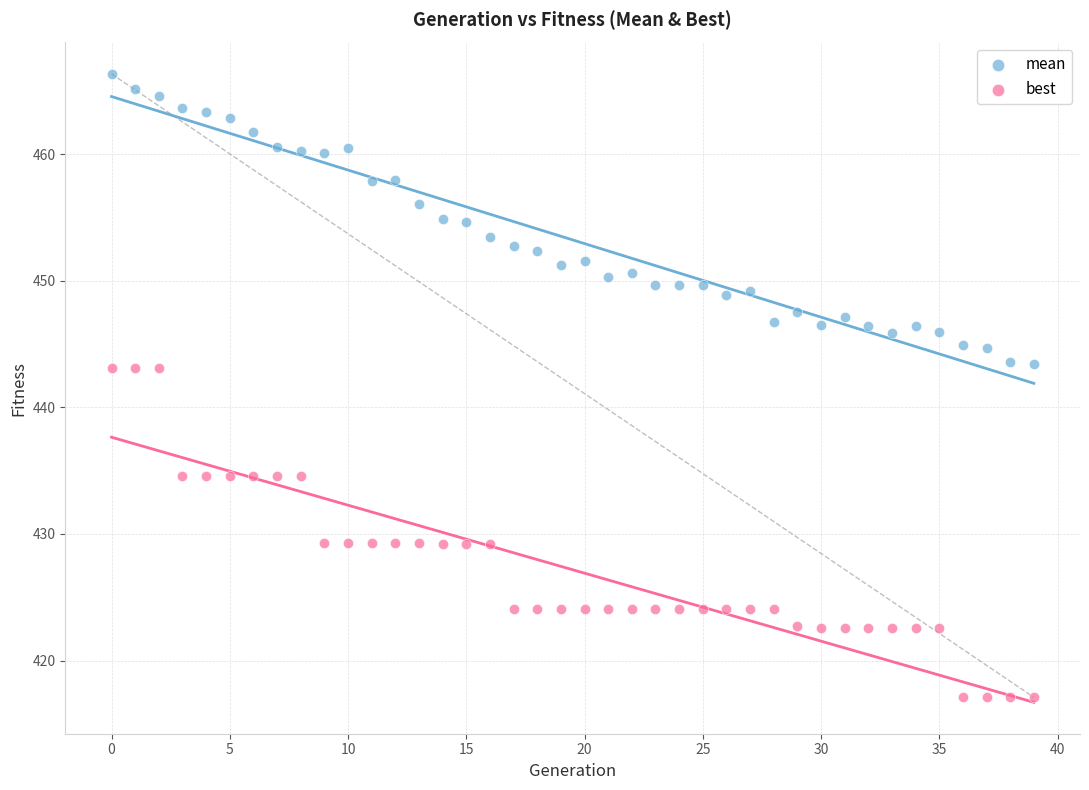

Which series has the largest Y range (max minus min)?

best